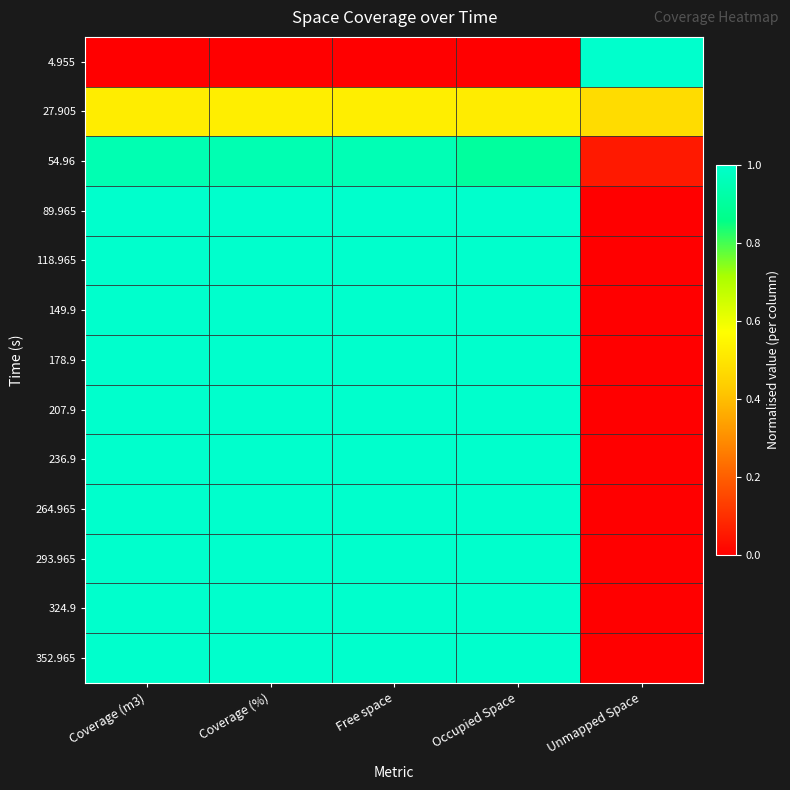

Reading left to right, transcribe all the data shown in this chart.

4.955: Coverage (m3)=0.0	Coverage (%)=0.0	Free space=0.0	Occupied Space=0.0	Unmapped Space=1.0
27.905: Coverage (m3)=0.5	Coverage (%)=0.5	Free space=0.5	Occupied Space=0.5	Unmapped Space=0.5
54.96: Coverage (m3)=0.9	Coverage (%)=0.9	Free space=1.0	Occupied Space=0.9	Unmapped Space=0.1
89.965: Coverage (m3)=1.0	Coverage (%)=1.0	Free space=1.0	Occupied Space=1.0	Unmapped Space=0.0
118.965: Coverage (m3)=1.0	Coverage (%)=1.0	Free space=1.0	Occupied Space=1.0	Unmapped Space=0.0
149.9: Coverage (m3)=1.0	Coverage (%)=1.0	Free space=1.0	Occupied Space=1.0	Unmapped Space=0.0
178.9: Coverage (m3)=1.0	Coverage (%)=1.0	Free space=1.0	Occupied Space=1.0	Unmapped Space=0.0
207.9: Coverage (m3)=1.0	Coverage (%)=1.0	Free space=1.0	Occupied Space=1.0	Unmapped Space=0.0
236.9: Coverage (m3)=1.0	Coverage (%)=1.0	Free space=1.0	Occupied Space=1.0	Unmapped Space=0.0
264.965: Coverage (m3)=1.0	Coverage (%)=1.0	Free space=1.0	Occupied Space=1.0	Unmapped Space=0.0
293.965: Coverage (m3)=1.0	Coverage (%)=1.0	Free space=1.0	Occupied Space=1.0	Unmapped Space=0.0
324.9: Coverage (m3)=1.0	Coverage (%)=1.0	Free space=1.0	Occupied Space=1.0	Unmapped Space=0.0
352.965: Coverage (m3)=1.0	Coverage (%)=1.0	Free space=1.0	Occupied Space=1.0	Unmapped Space=0.0